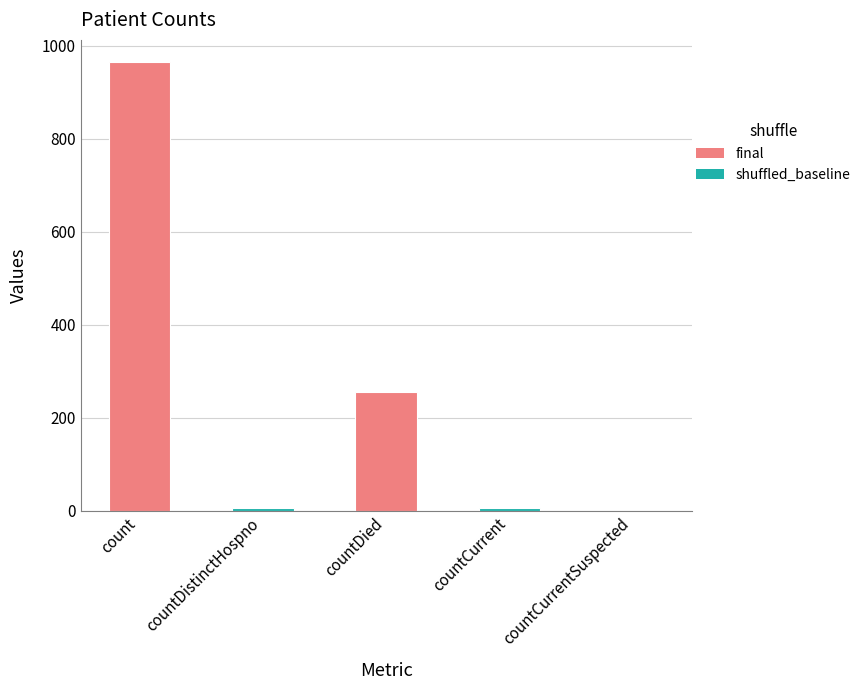

What is the sum of all values?

1232